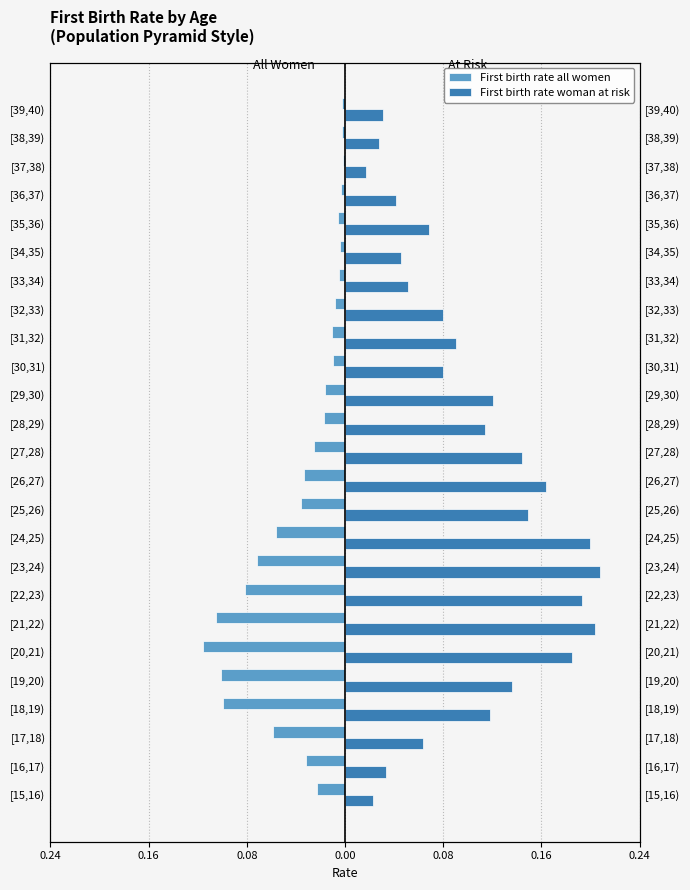

List the series in order of their overall mean, highest first.

First birth rate woman at risk, First birth rate all women